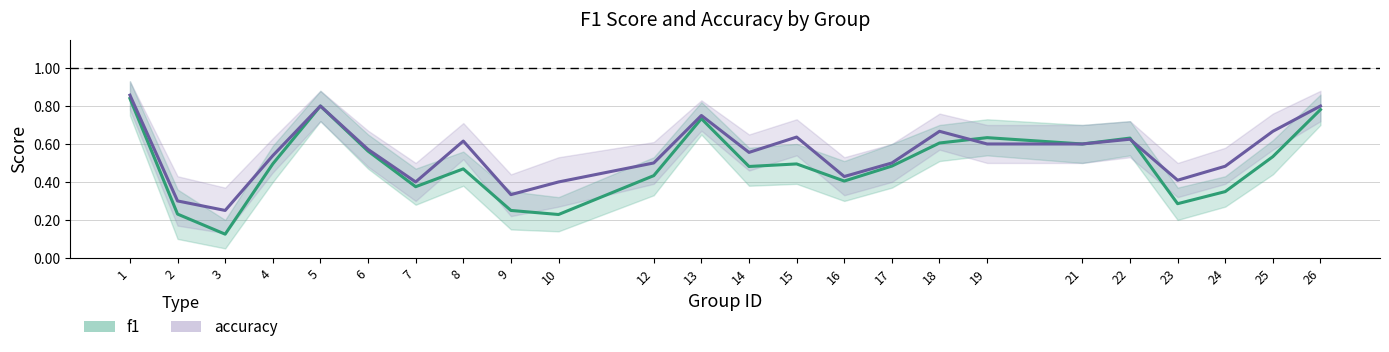

How many f1 values are between 0 and 1?

24